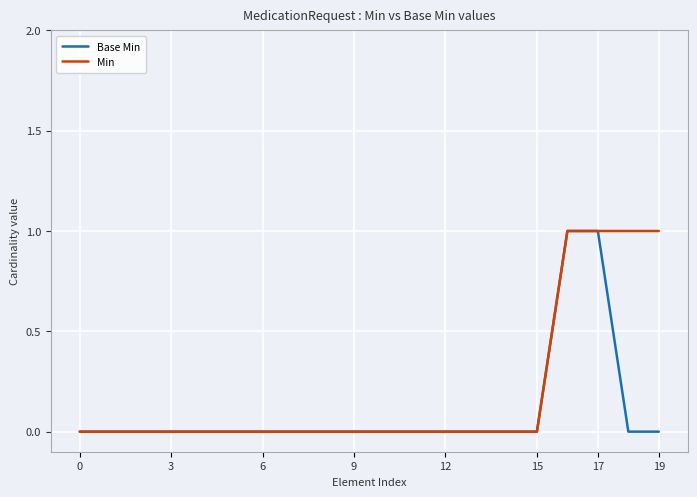

Rank the series by their average value, from lowest to highest.

Base Min, Min